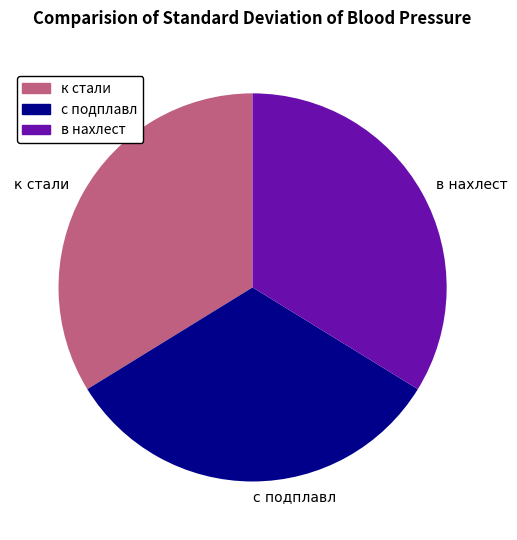

Which category has the smallest portion of the pie?

с подплавл